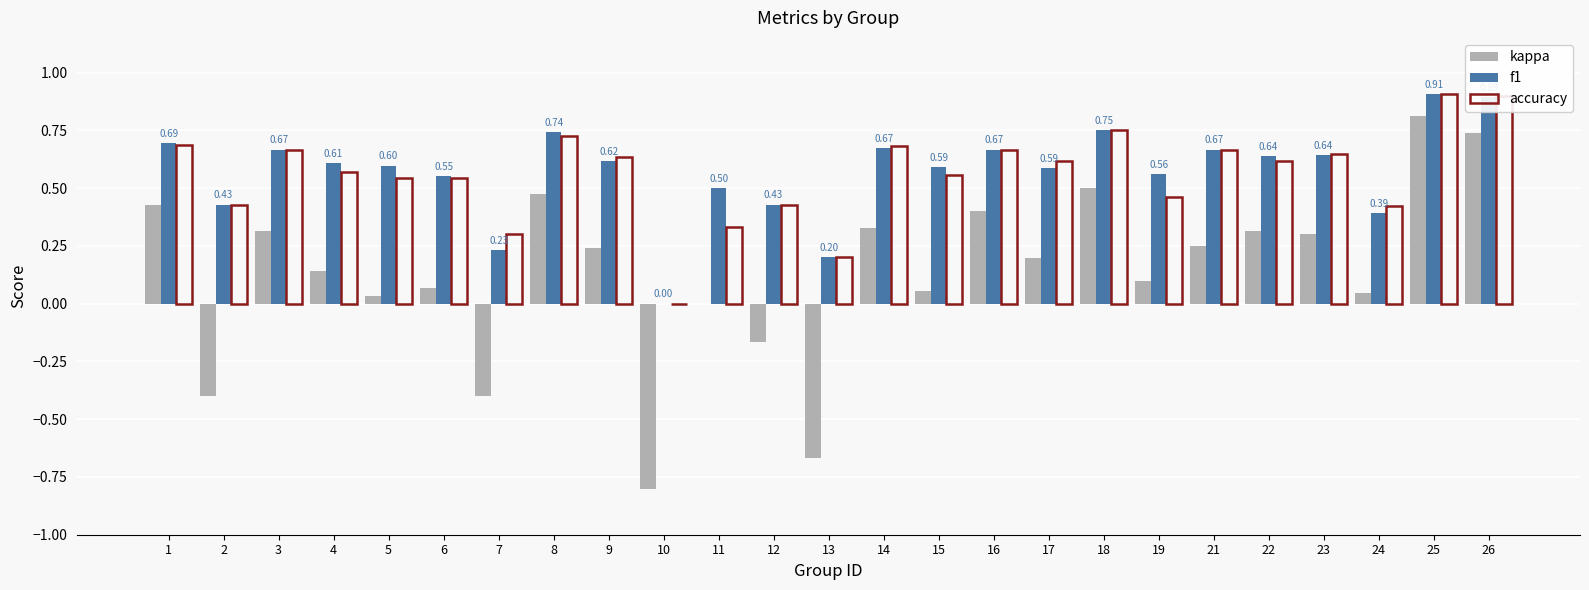

What is the sum of the accuracy values at 8 and 2?

1.2